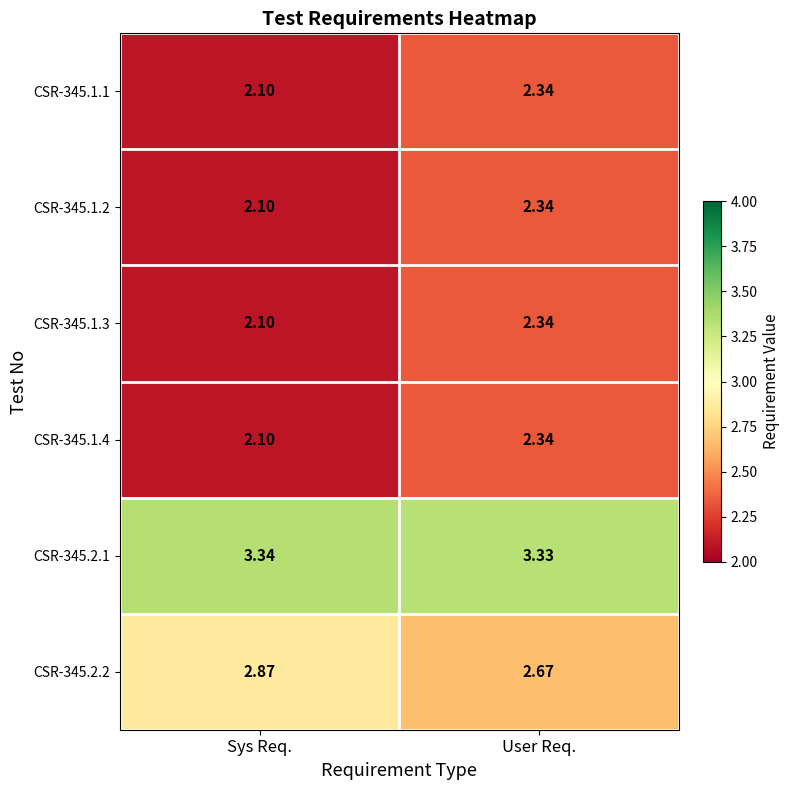

Rank the categories by CSR-345.1.4 value from highest to lowest.

User Req., Sys Req.